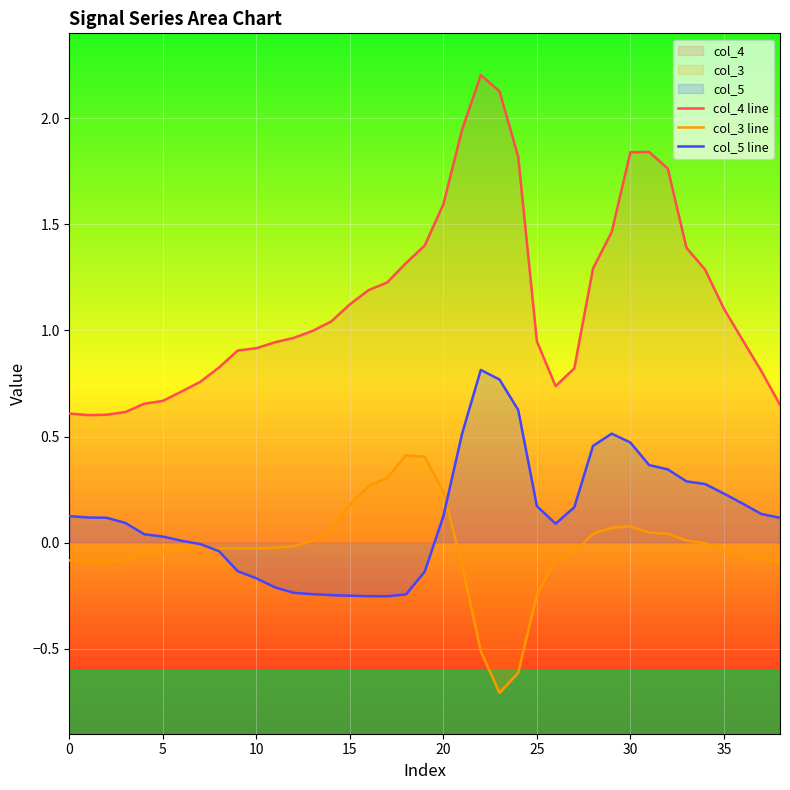

Rank the series at 36 from lowest to highest value.

col_3 line, col_5 line, col_4 line